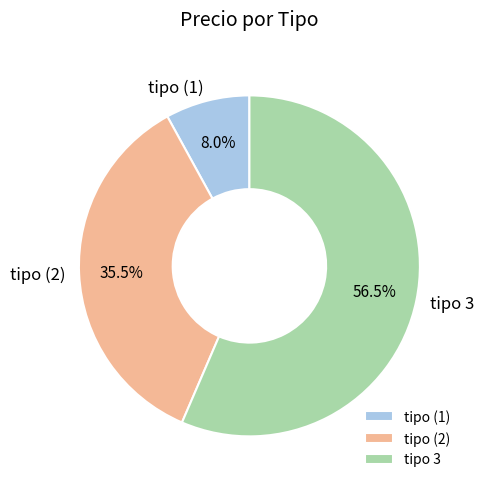

Which category has the biggest portion of the pie?

tipo 3